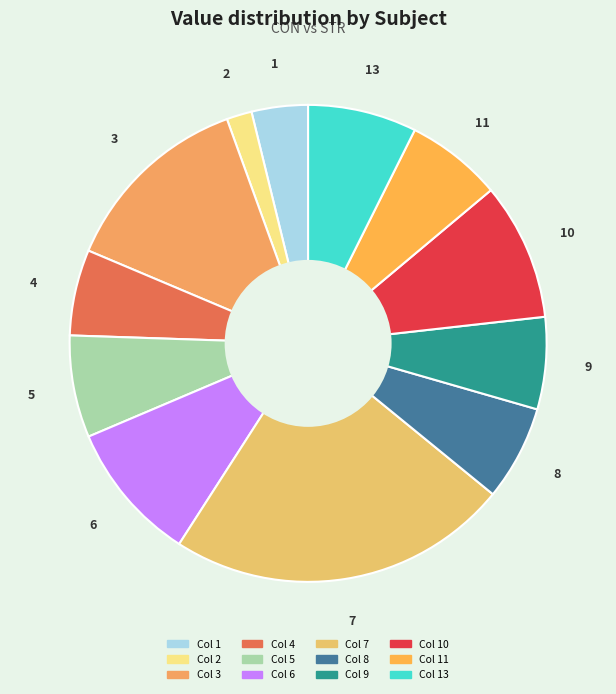

Count the number of slices in the pie.

12